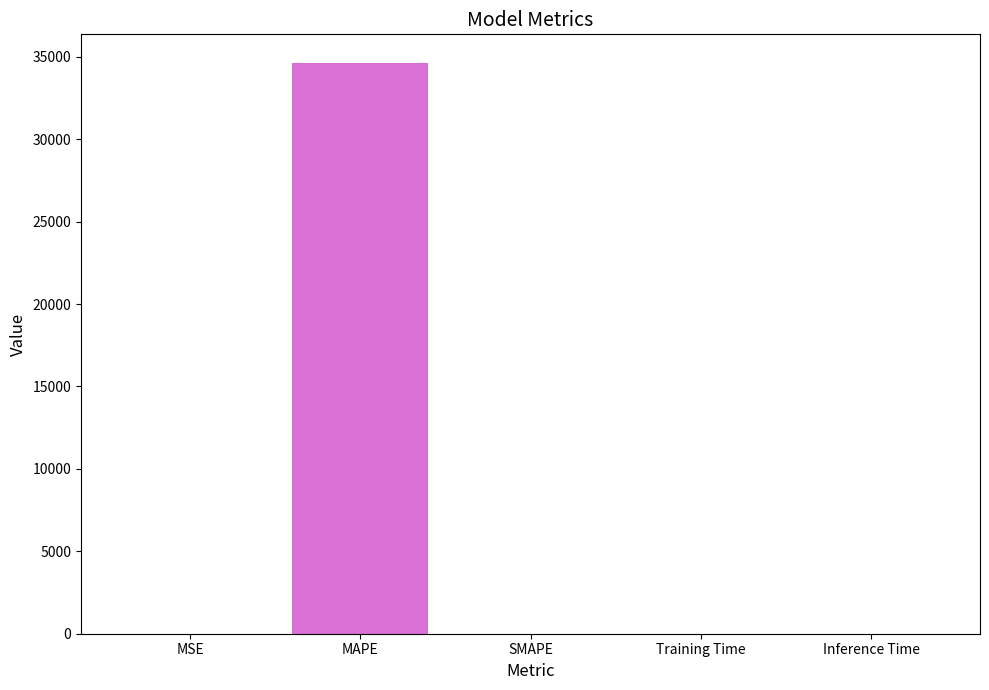

Which category has the highest value across all series?

MAPE